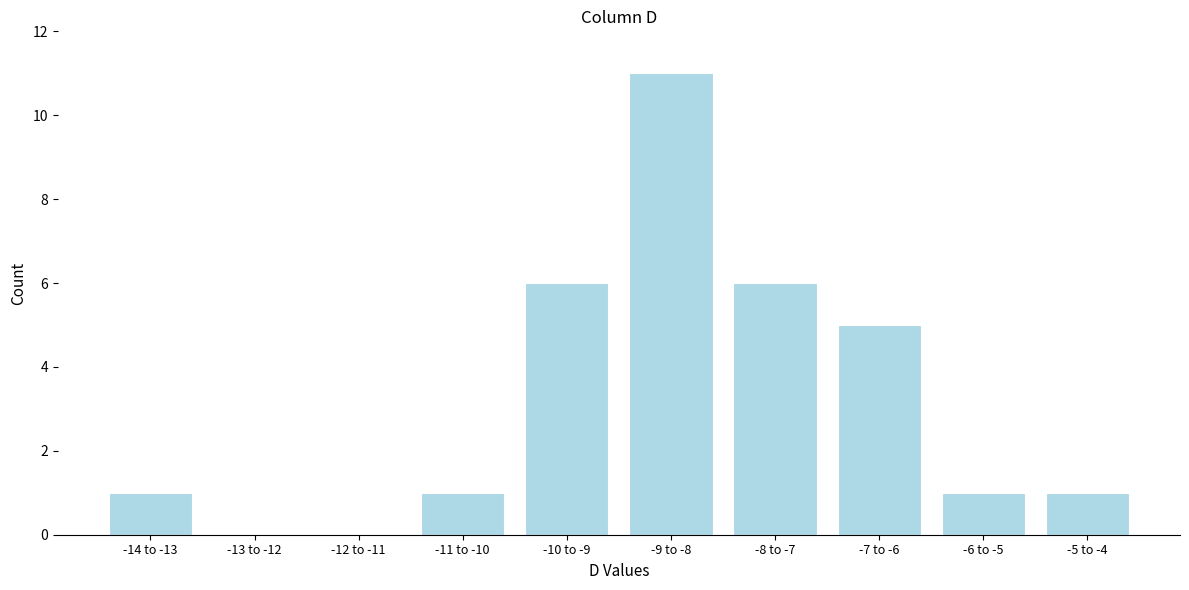

Reading right to left, list all the values displayed in this chart.

-5 to -4=1	-6 to -5=1	-7 to -6=5	-8 to -7=6	-9 to -8=11	-10 to -9=6	-11 to -10=1	-12 to -11=0	-13 to -12=0	-14 to -13=1